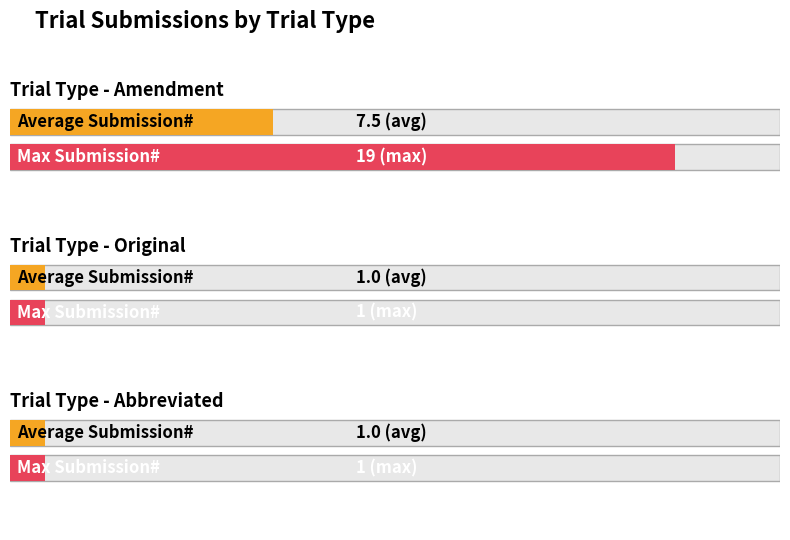

What position from the left is Original?

2